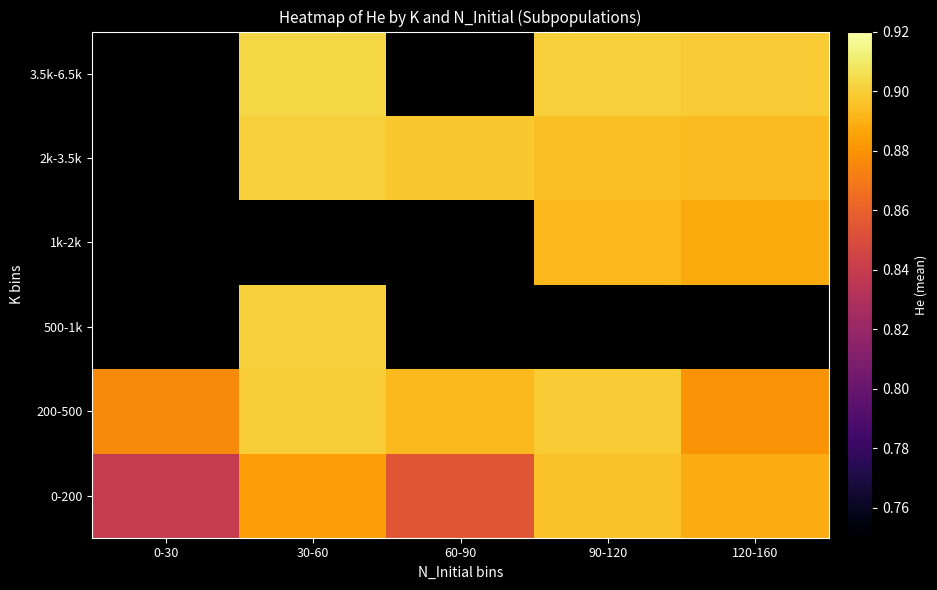

Which label corresponds to the smallest value in the chart?

0-30